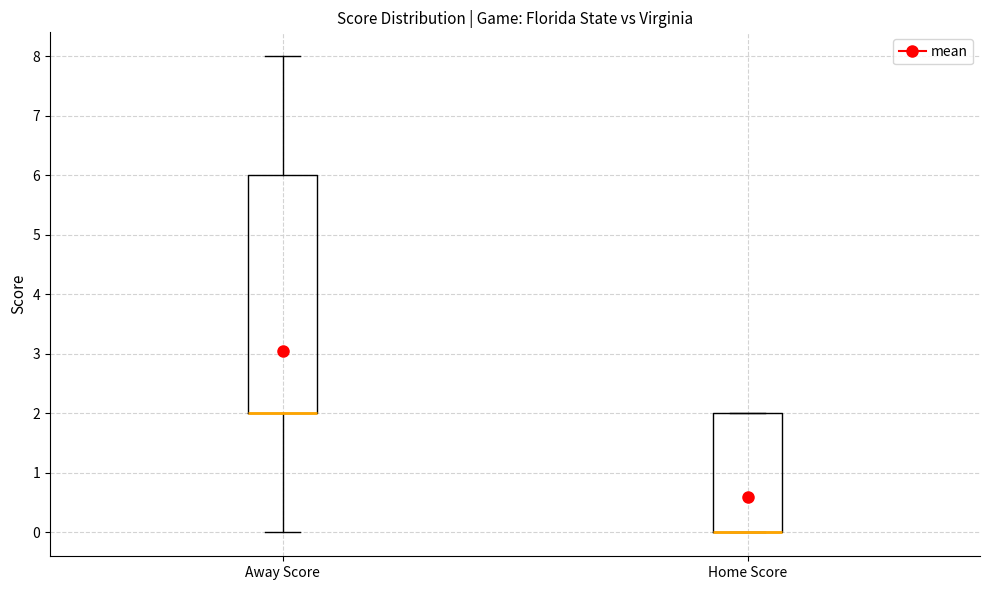

Reading left to right, read every box against the y-axis: the position of its median line, the range the box covers, and the ends of its whiskers. The values are not printed on the chart, so give them approximately, as read against the axis.

Away Score: median 2 (drawn on the box's lower edge), box 2 to 6, whiskers 0 to 8
Home Score: median 0 (drawn on the box's lower edge), box 0 to 2, whiskers 0 to 2